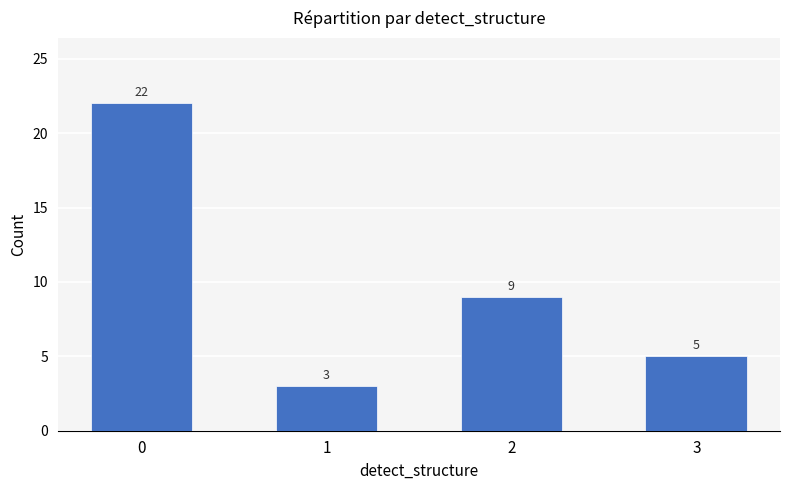

Rank the categories by value from highest to lowest.

0, 2, 3, 1